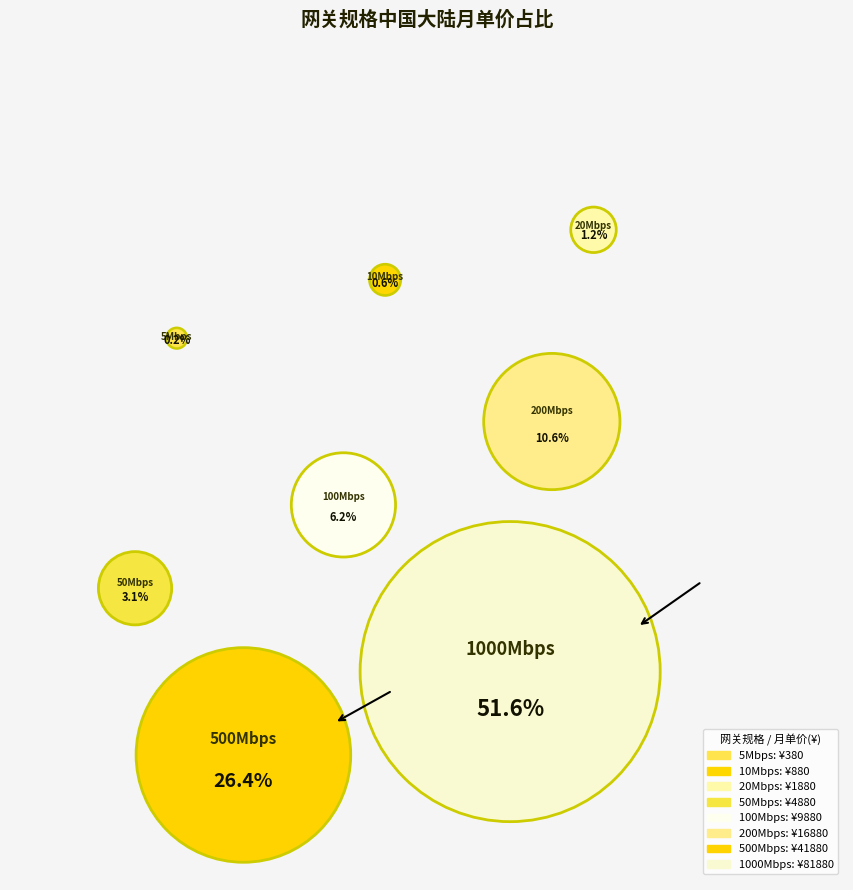

Is it true that 1000Mbps is 45% of the pie?

False